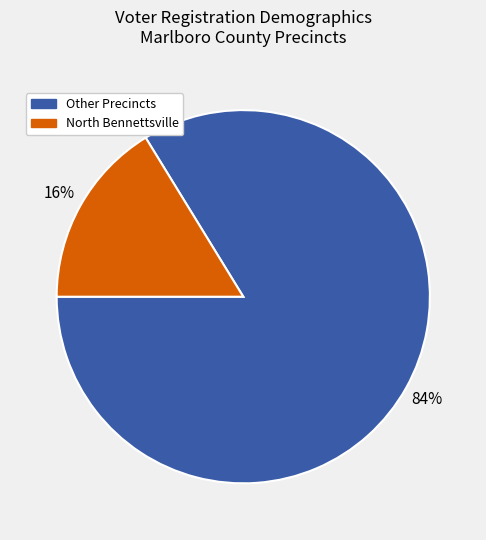

Does any single category account for the majority?

Yes